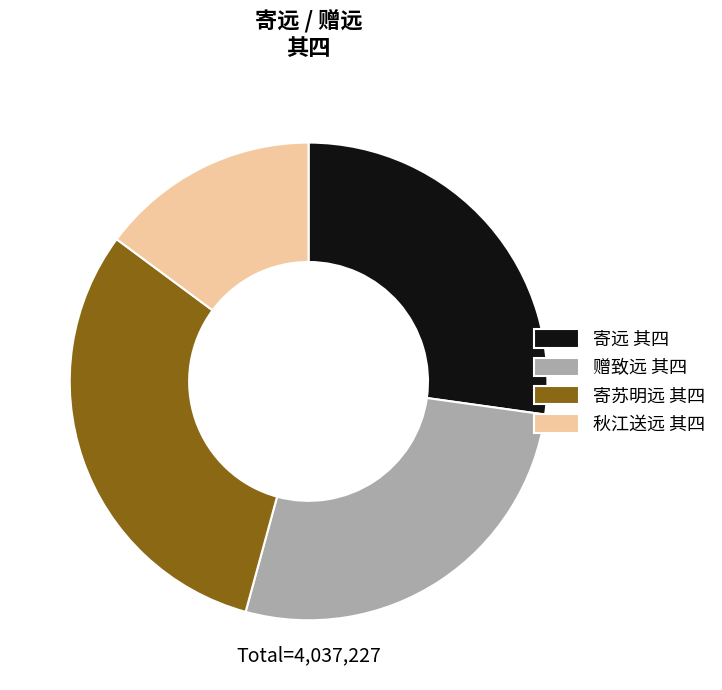

Does 寄苏明远 其四 account for over 50% of the chart?

No